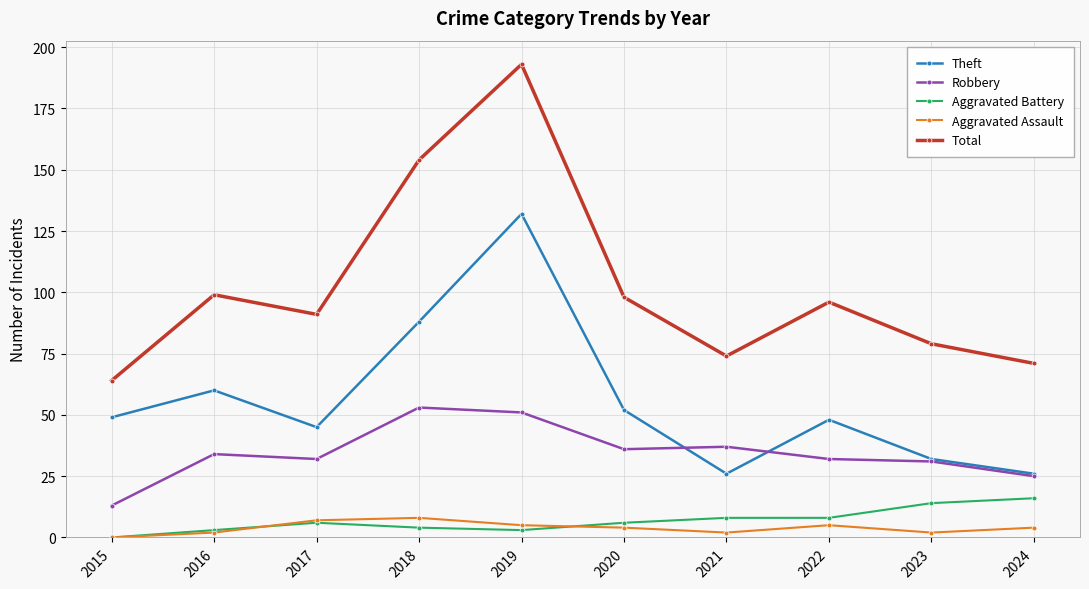

What is the difference between the highest and lowest values at 2019?

190